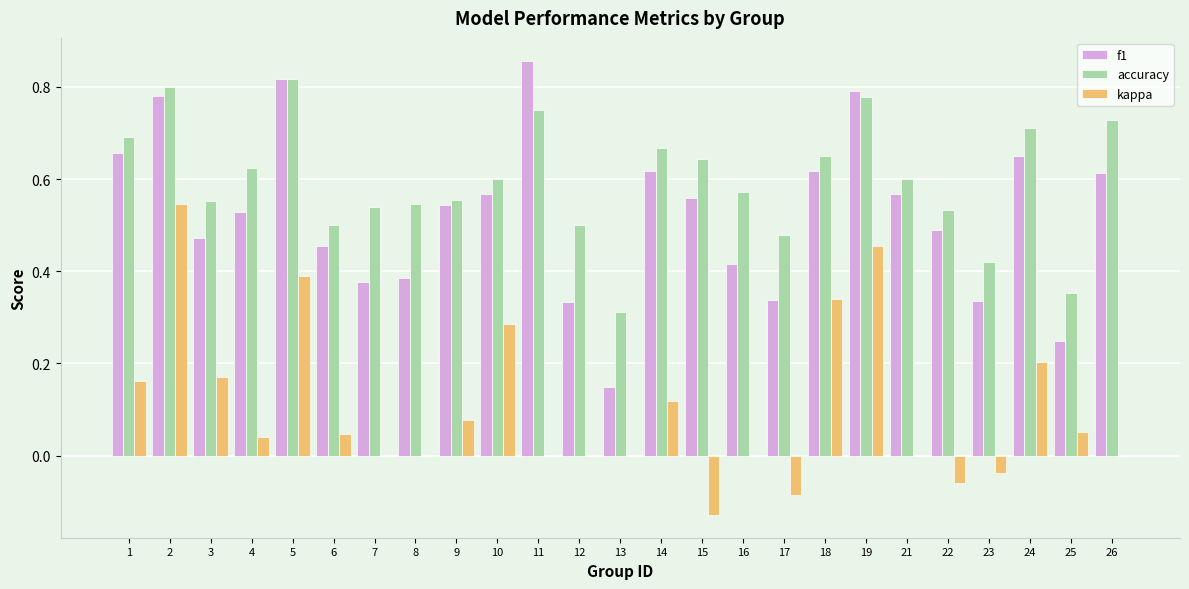

Is the value of f1 at 2 greater than the value of kappa at 16?

Yes